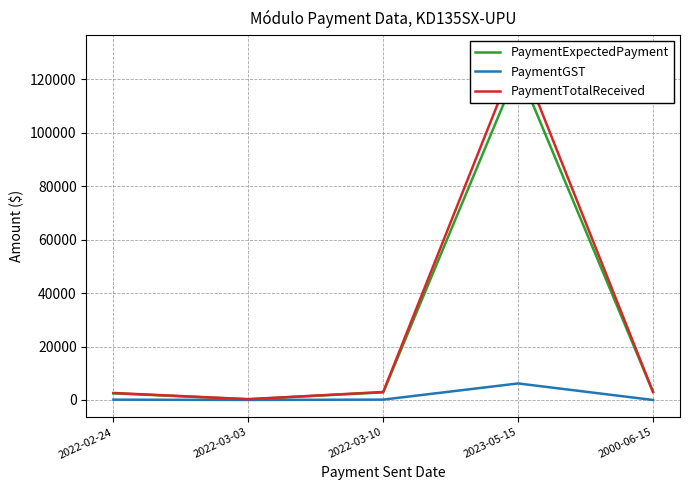

What is the average value of the PaymentExpectedPayment series?

26490.5